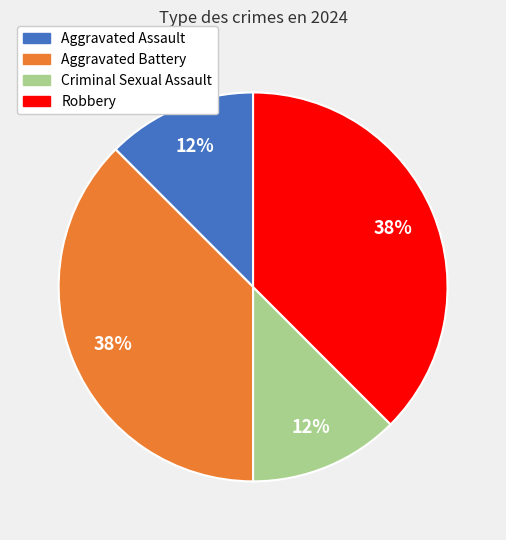

To the nearest percent, what is the average slice percentage?

25%